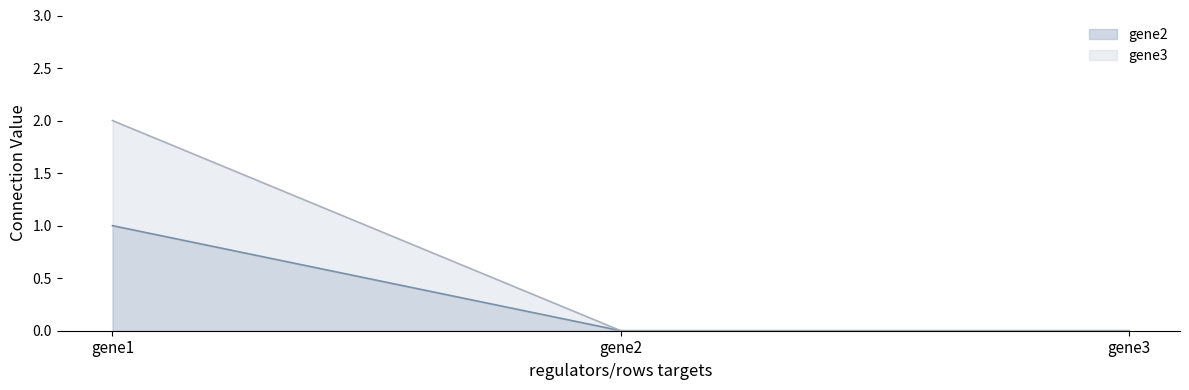

What is the difference between the highest and lowest values at gene1?

1